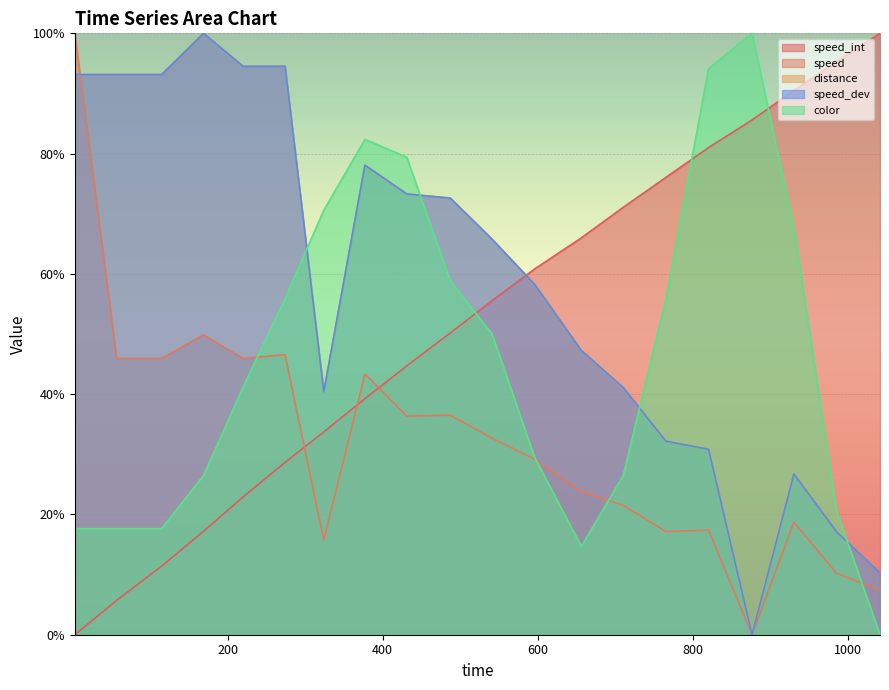

Between 710 and 169, which is larger?

710